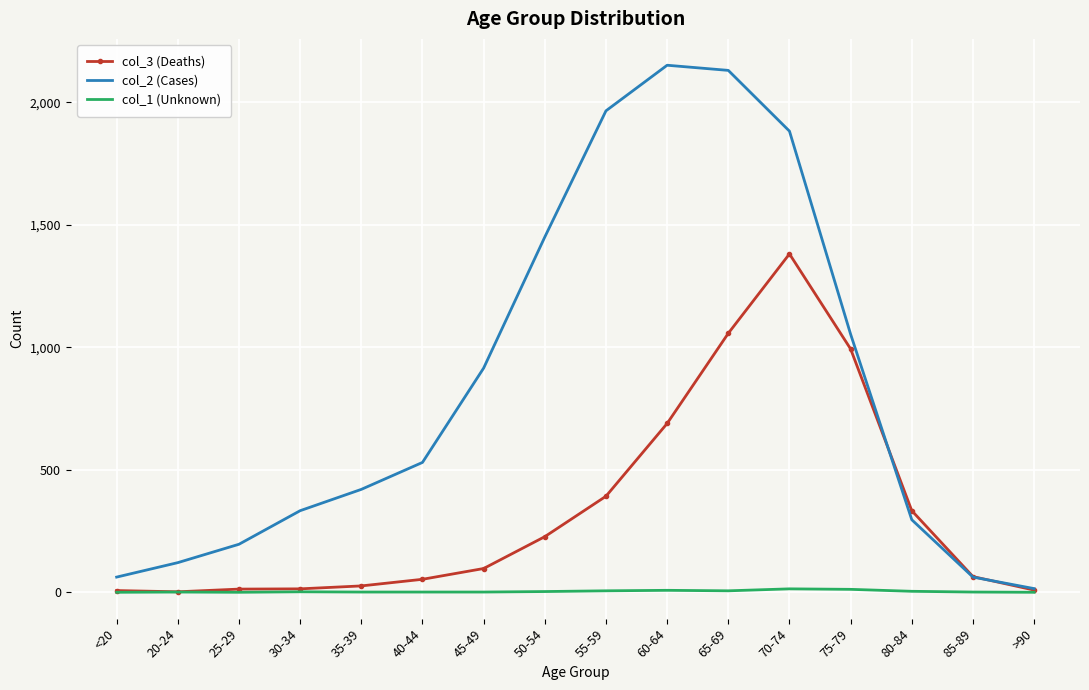

Which series has the widest spread of values?

col_2 (Cases)